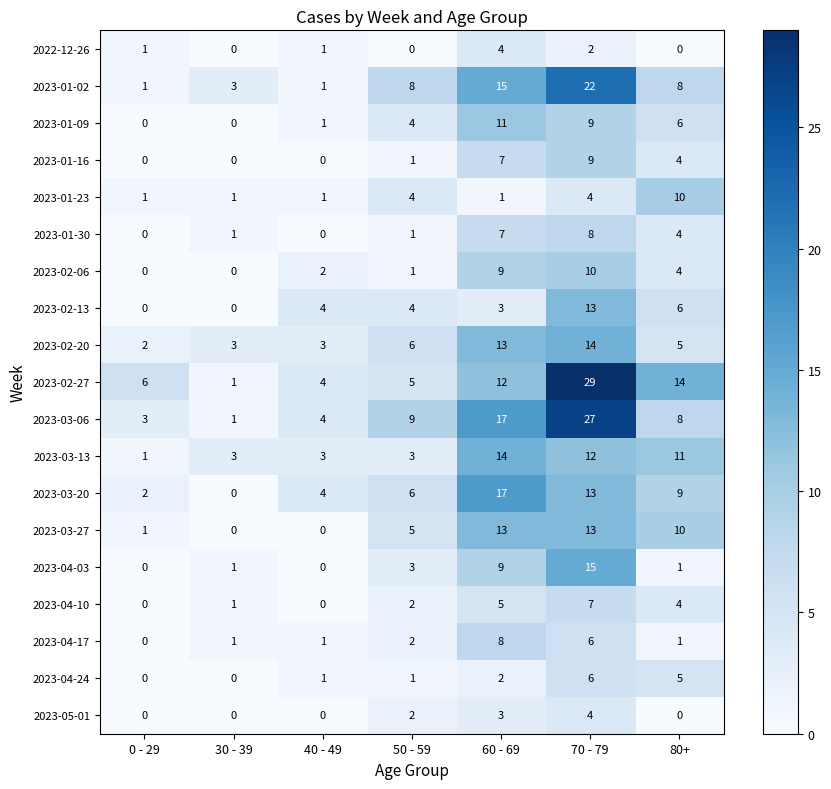

What is the total value across all series at 0 - 29?

18